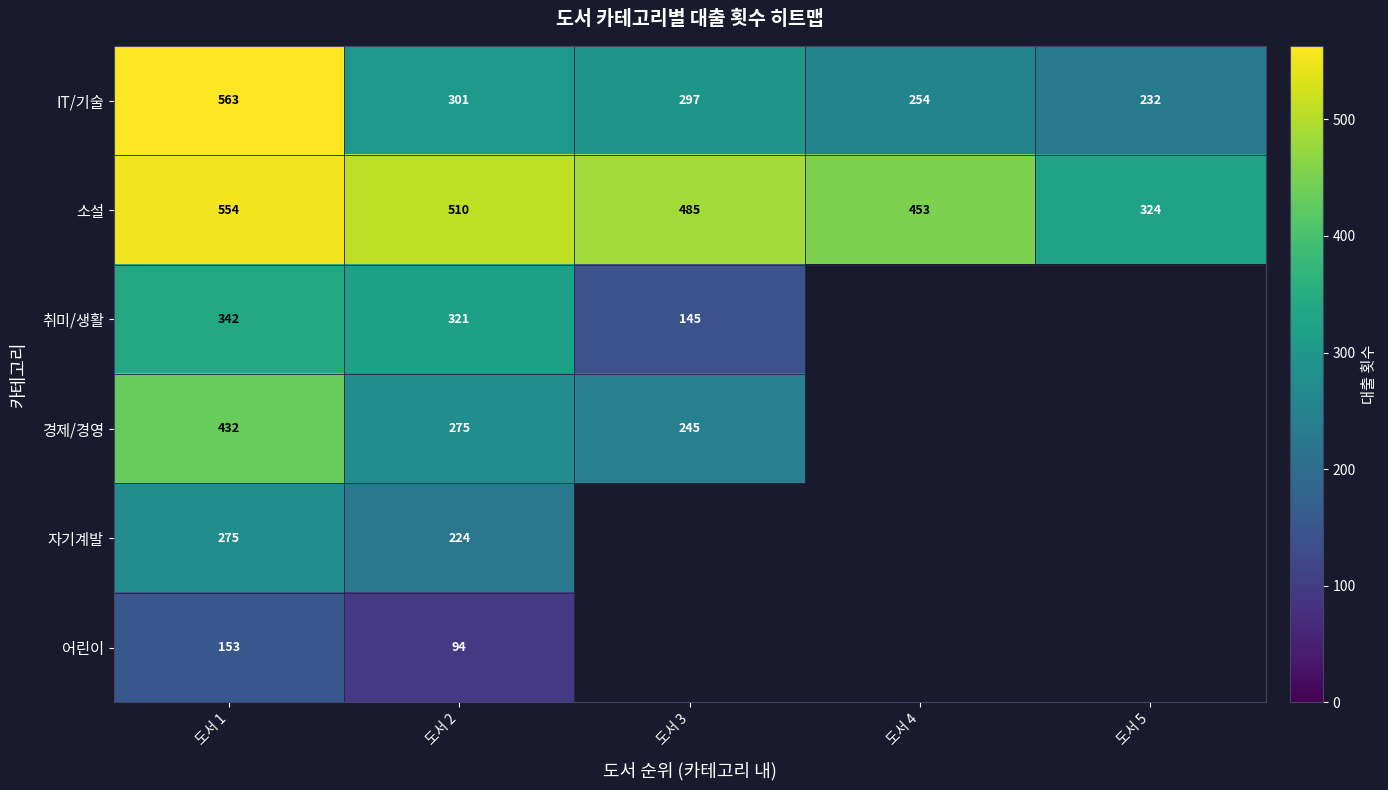

Which label corresponds to the smallest value in the chart?

도서 2